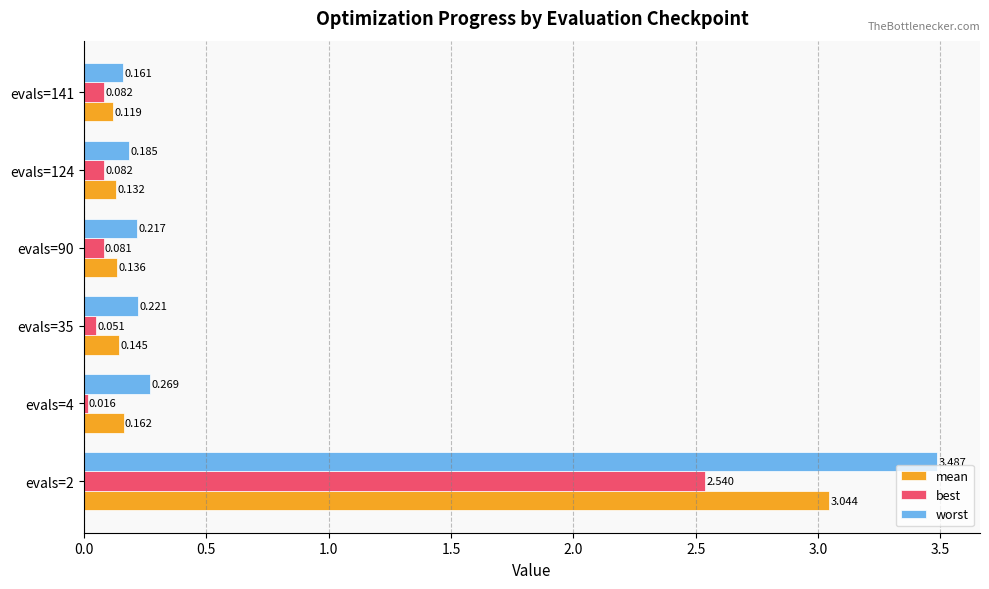

Which series has the widest spread of values?

worst